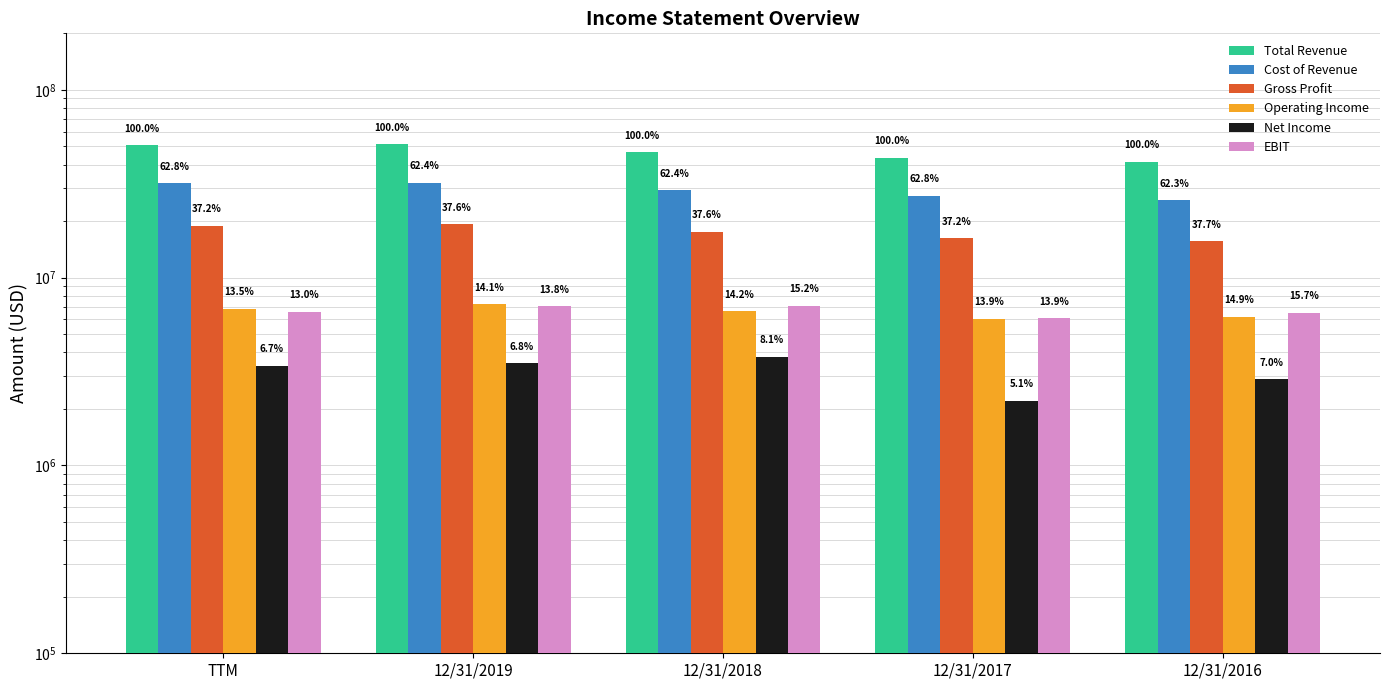

What are all the series names shown in the legend?

Total Revenue, Cost of Revenue, Gross Profit, Operating Income, Net Income, EBIT